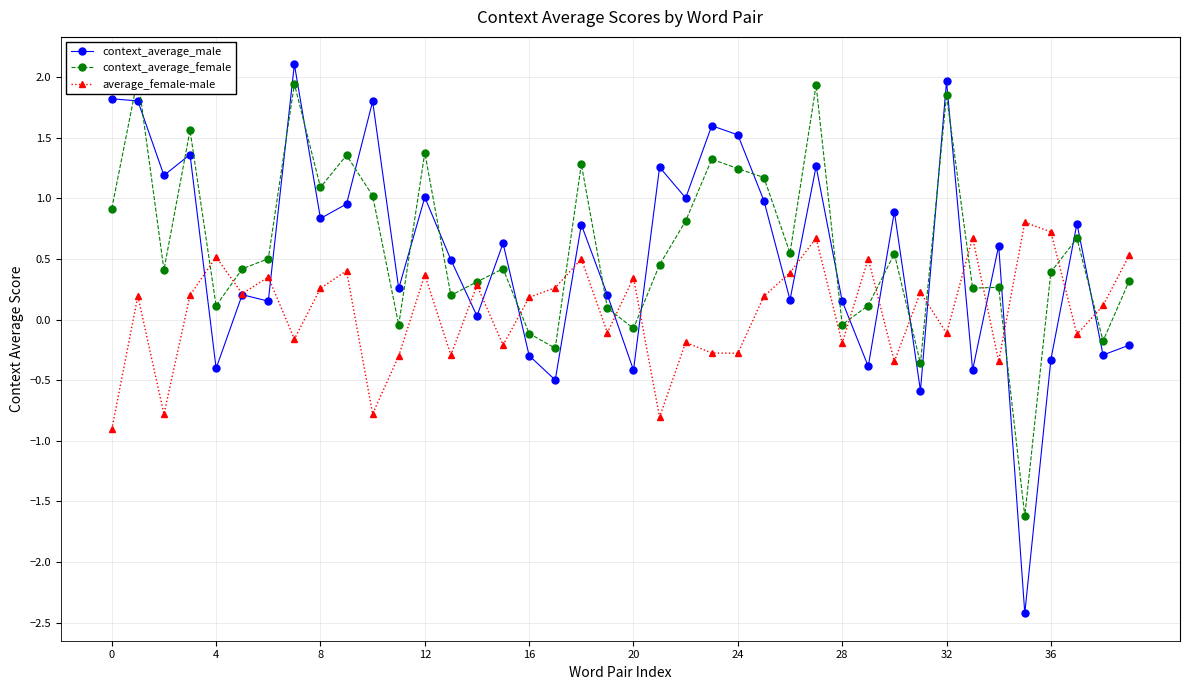

The value of average_female-male at 37 is -0.1. True or false?

True